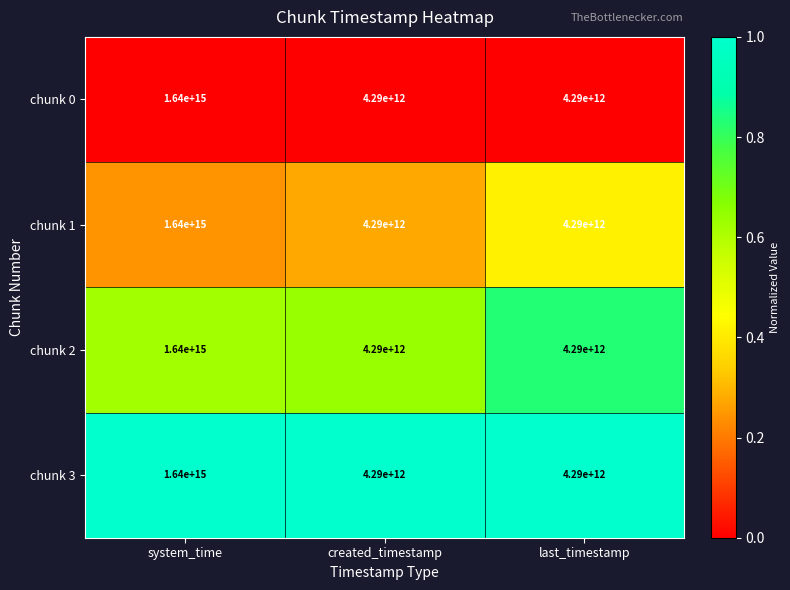

Is the value of chunk 2 at system_time greater than the value of chunk 0 at last_timestamp?

Yes